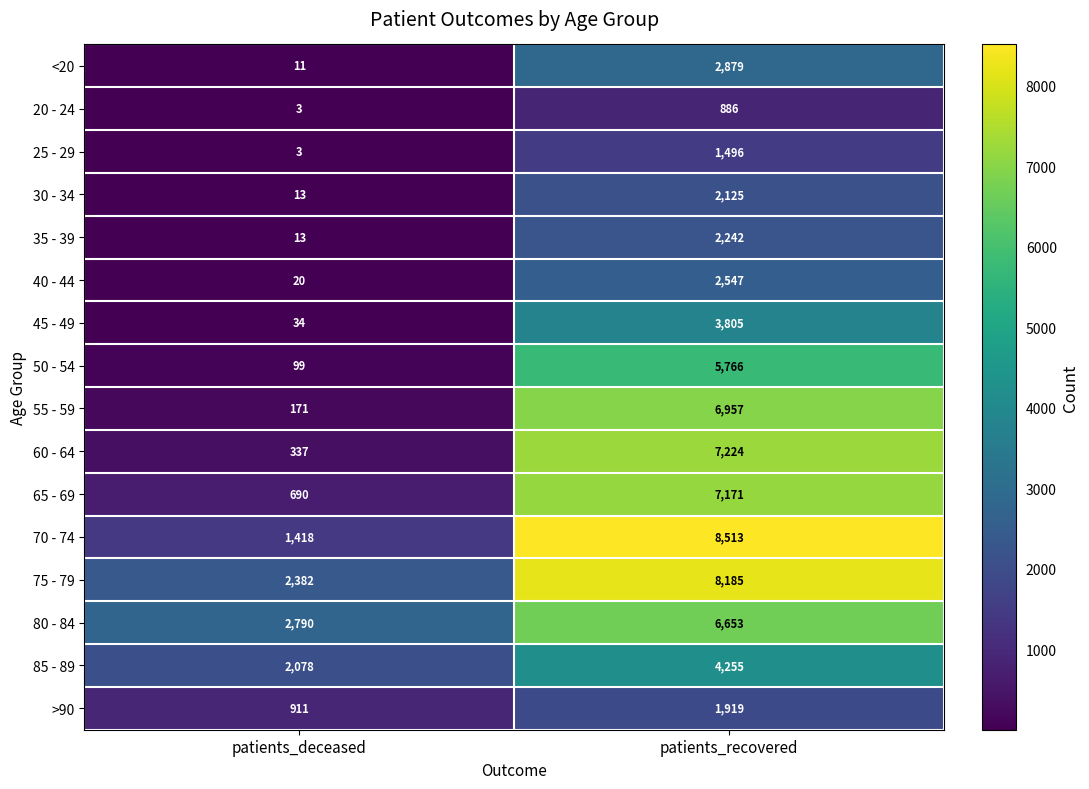

Which series has the largest total across all categories?

75 - 79